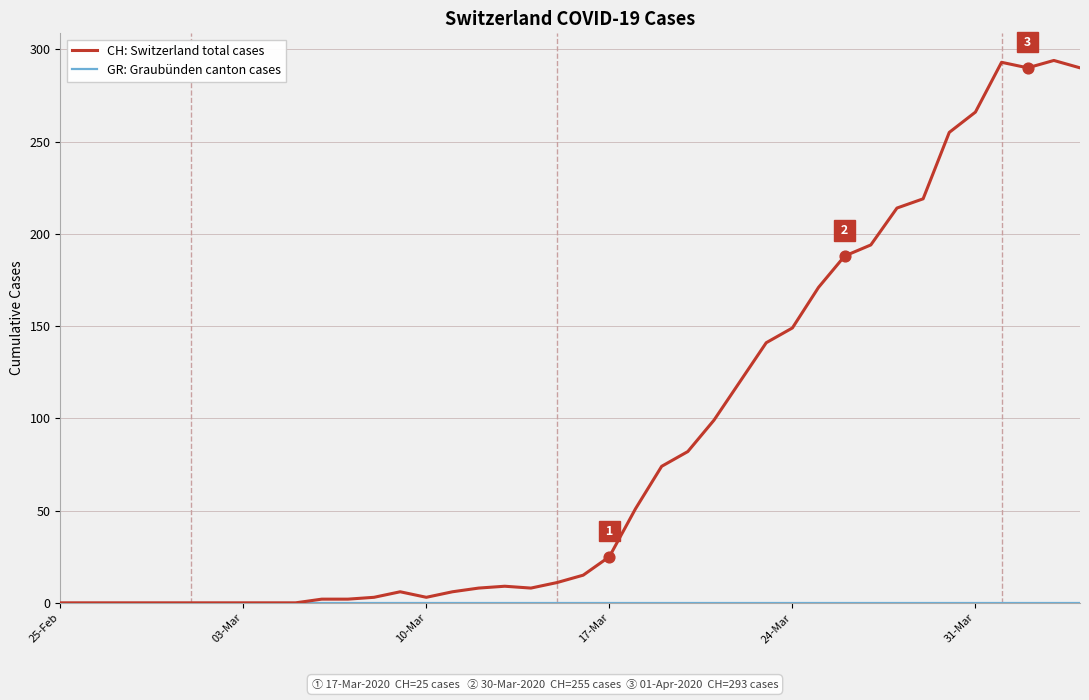

Which series has the largest total across all categories?

CH: Switzerland total cases